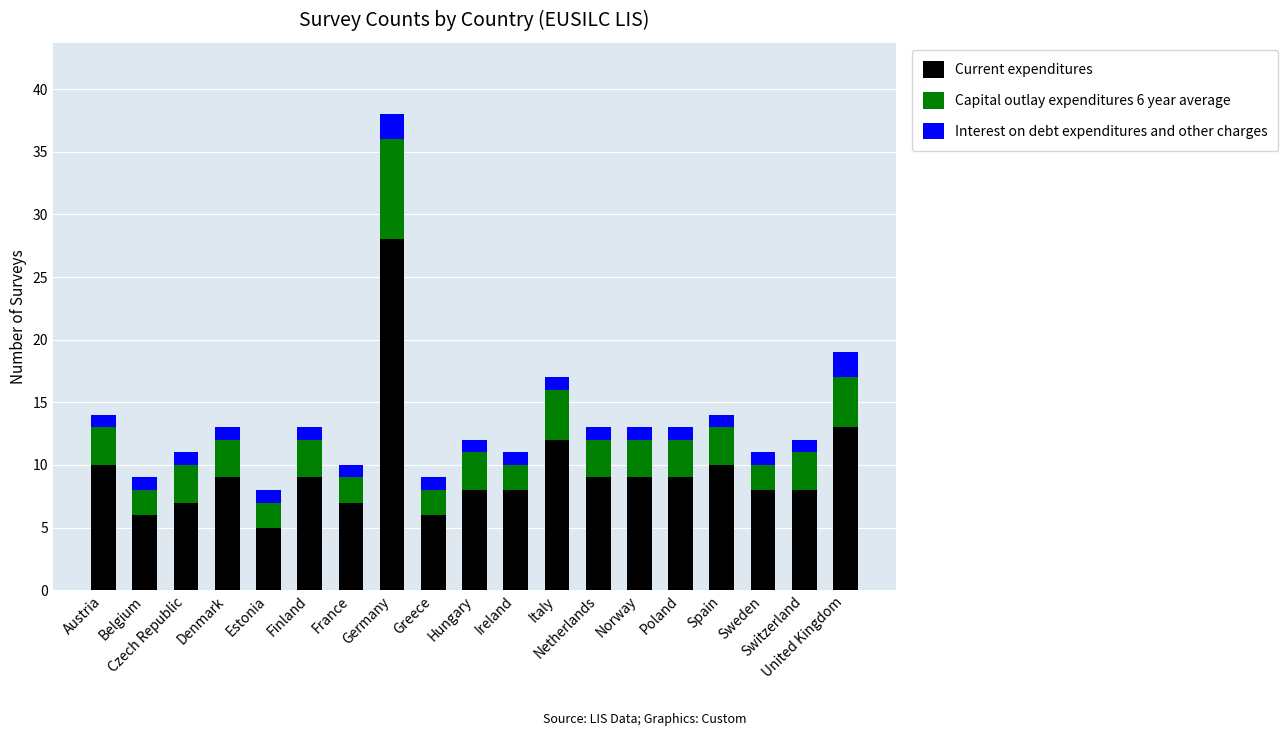

What is the average value of the Current expenditures series?

10